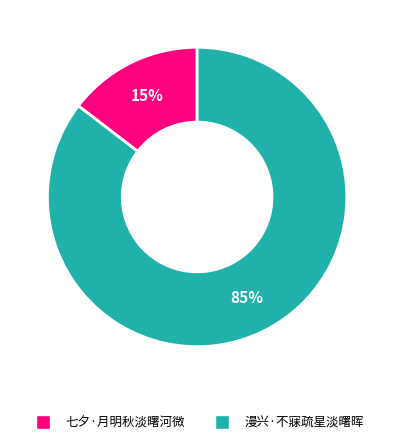

What is the ratio of the value at 七夕·月明秋淡曙河微 to the value at 漫兴·不寐疏星淡曙晖?

0.2